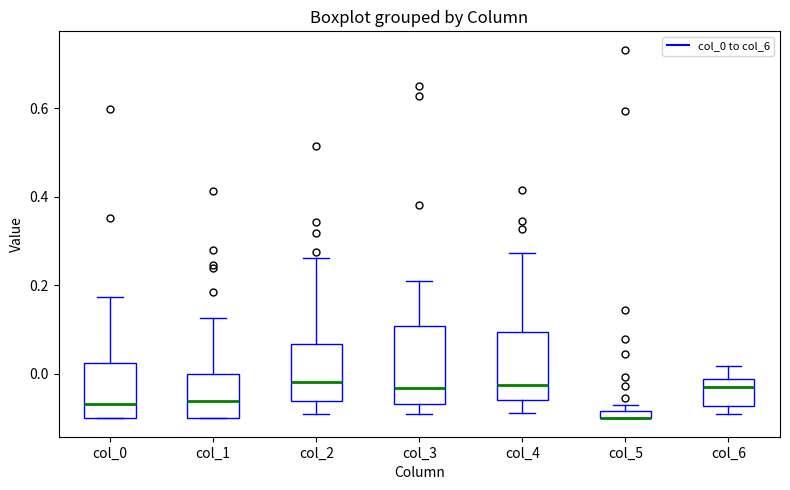

Where is the lower edge of the box for col_4 on the y-axis? The values are not printed on the chart, so give them approximately, as read against the axis.

-0.06